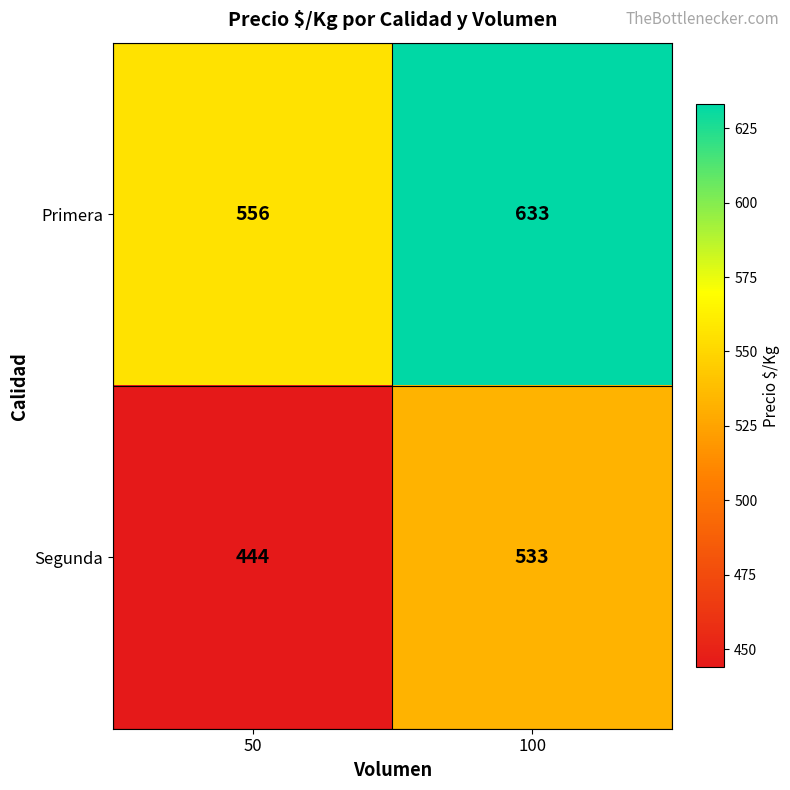

Read the Primera value at 50.

556